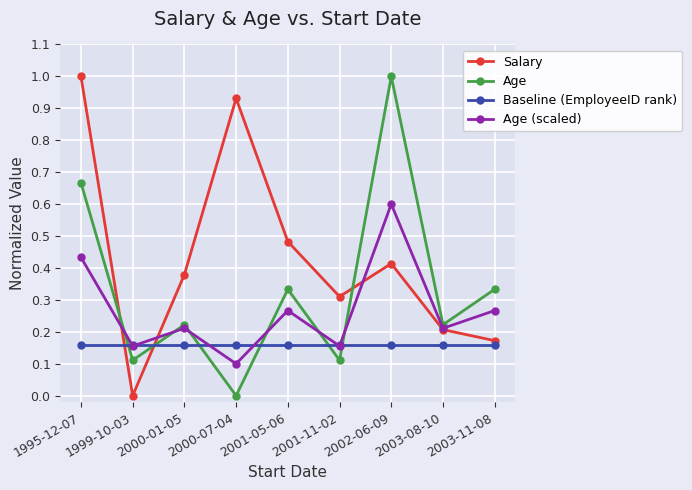

The Age series shows -0.5 at 2000-07-04. True or false?

False